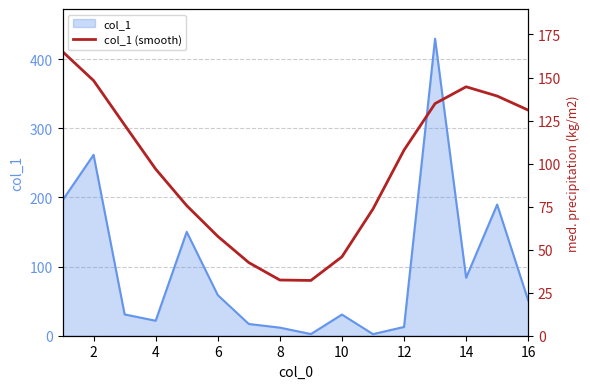

How many data points are less than 107?

8